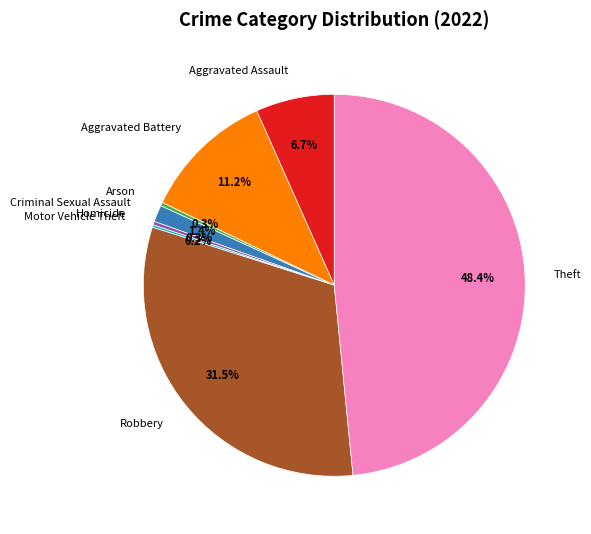

What percentage do Homicide and Theft together represent?

48.7%